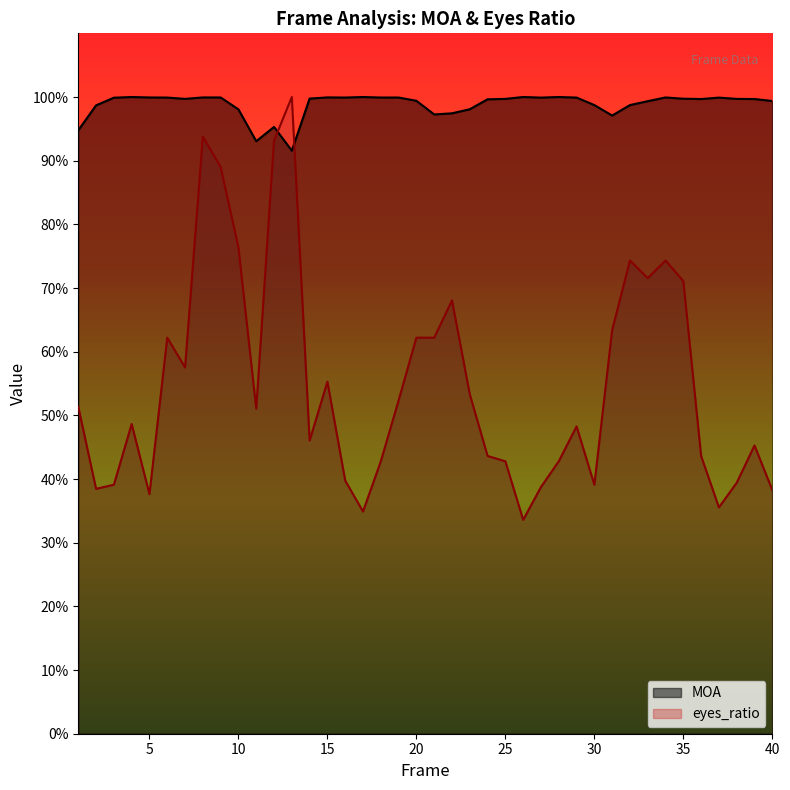

Reading left to right, list all the values displayed in this chart.

MOA: 0.9	1.0	1.0	1.0	1.0	1.0	1.0	1.0	1.0	1.0	0.9	1.0	0.9	1.0	1.0	1.0	1.0	1.0	1.0	1.0	1.0	1.0	1.0	1.0	1.0	1.0	1.0	1.0	1.0	1.0	1.0	1.0	1.0	1.0	1.0	1.0	1.0	1.0	1.0	1.0
eyes_ratio: 0.5	0.4	0.4	0.5	0.4	0.6	0.6	0.9	0.9	0.8	0.5	0.9	1.0	0.5	0.6	0.4	0.3	0.4	0.5	0.6	0.6	0.7	0.5	0.4	0.4	0.3	0.4	0.4	0.5	0.4	0.6	0.7	0.7	0.7	0.7	0.4	0.4	0.4	0.5	0.4